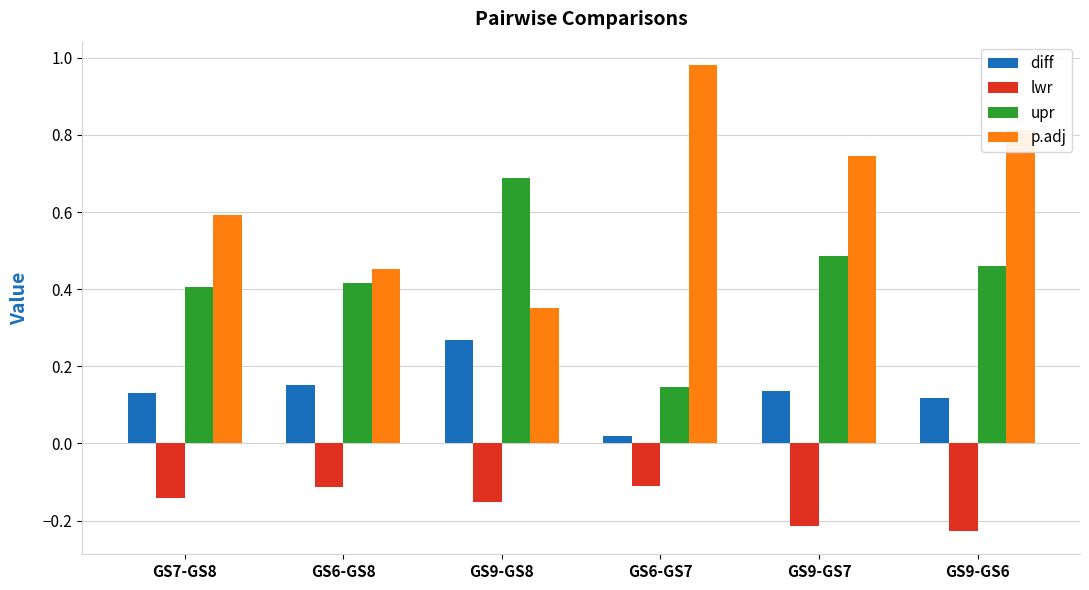

Is it true that upr equals 0.4 at GS7-GS8?

True